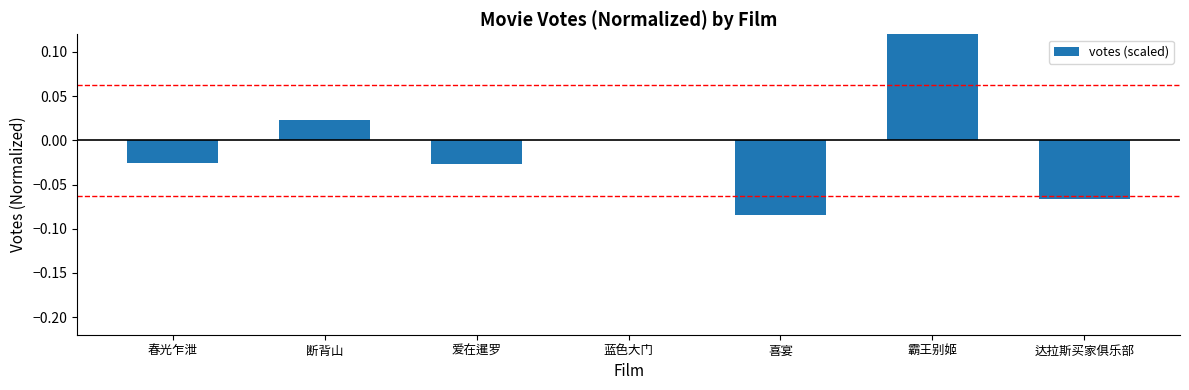

The chart shows a value of -0.1 at 喜宴. True or false?

True